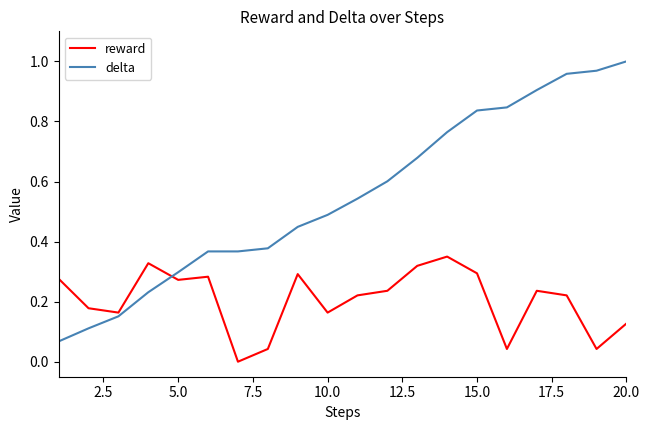

Rank the series by their average value, from lowest to highest.

reward, delta